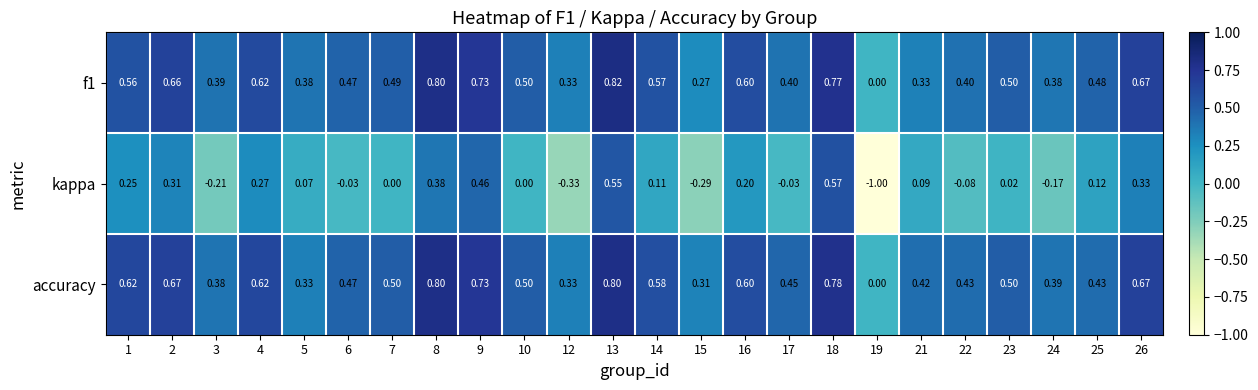

Which series has the largest total across all categories?

accuracy